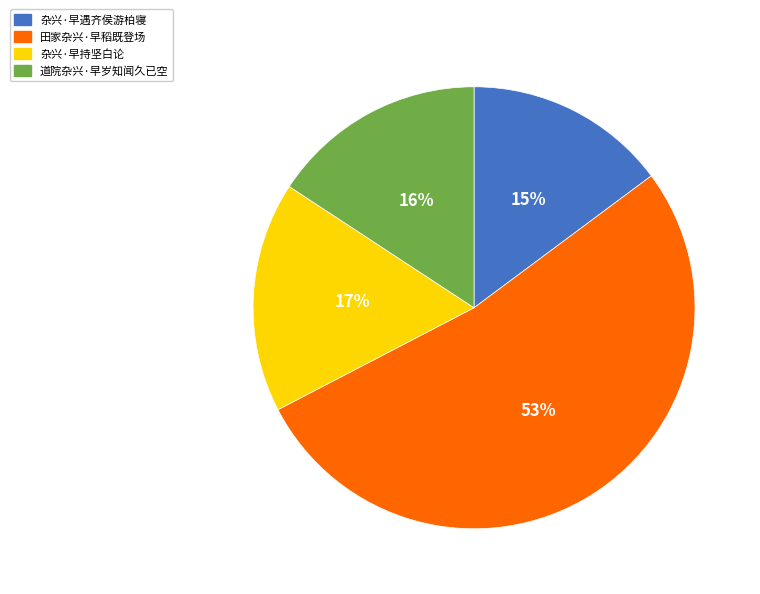

How many slices are in this pie chart?

4